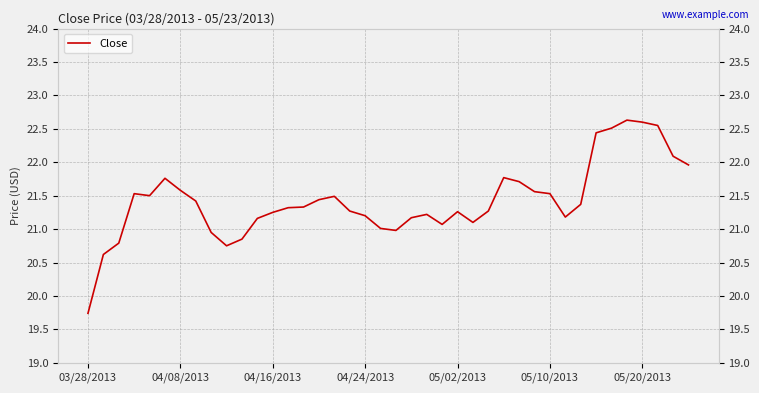

True or false: the data shows 12.1 at 28.

False